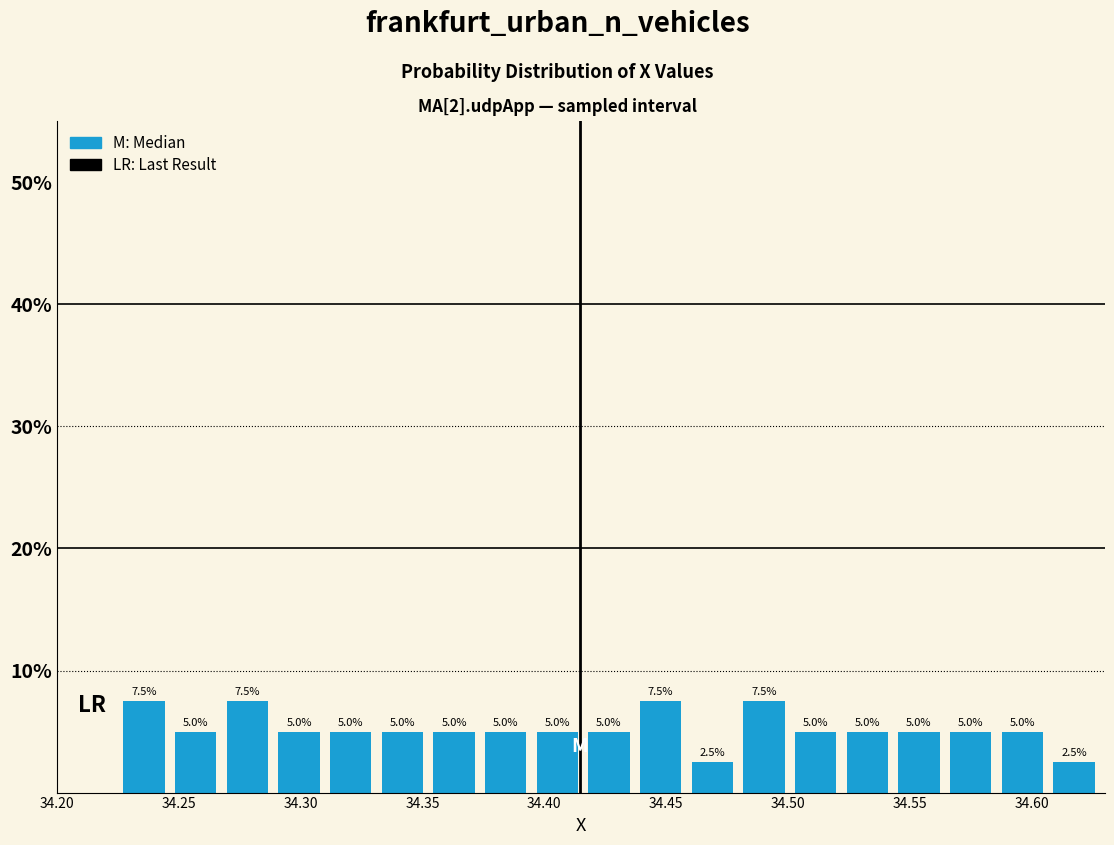

Reading left to right, transcribe this chart: for each bar, give the range it covers on the x-axis and its height. The bar edges are not printed on the chart, so give them approximately, as read against the axis.

34.225 to 34.245: 7.5
34.245 to 34.270: 5.0
34.270 to 34.290: 7.5
34.290 to 34.310: 5.0
34.310 to 34.330: 5.0
34.330 to 34.350: 5.0
34.350 to 34.375: 5.0
34.375 to 34.395: 5.0
34.395 to 34.415: 5.0
34.415 to 34.435: 5.0
34.435 to 34.460: 7.5
34.460 to 34.480: 2.5
34.480 to 34.500: 7.5
34.500 to 34.520: 5.0
34.520 to 34.545: 5.0
34.545 to 34.565: 5.0
34.565 to 34.585: 5.0
34.585 to 34.605: 5.0
34.605 to 34.630: 2.5